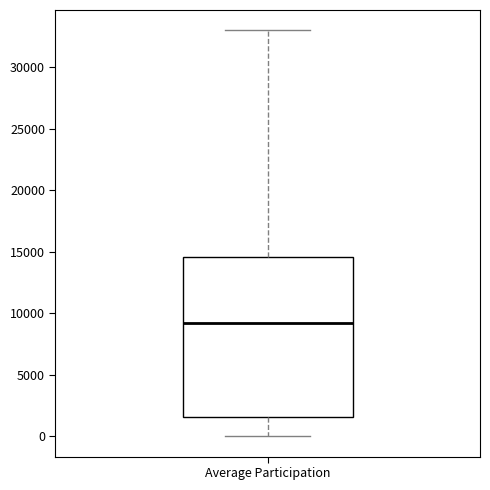

Read this box plot against the y-axis: the position of the median line, the range covered by the box, and the ends of both whiskers. The values are not printed on the chart, so give them approximately, as read against the axis.

median 9000, box 1500 to 14500, whiskers 0 to 33000